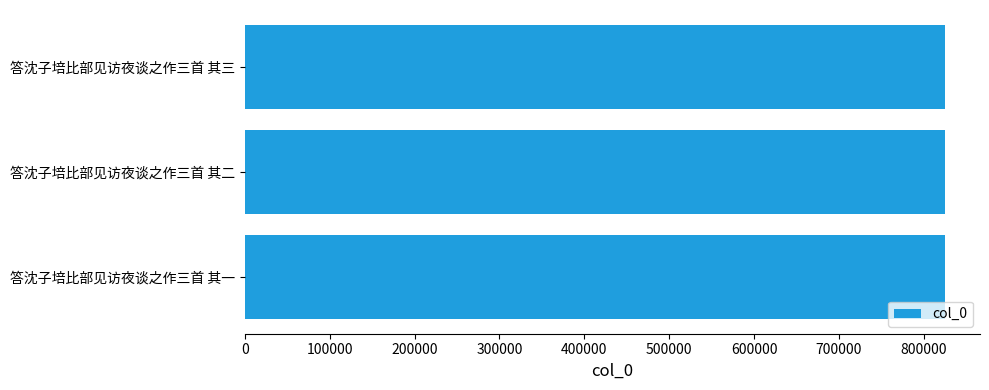

What is the ratio of the value at 答沈子培比部见访夜谈之作三首 其二 to the value at 答沈子培比部见访夜谈之作三首 其三?

1.0